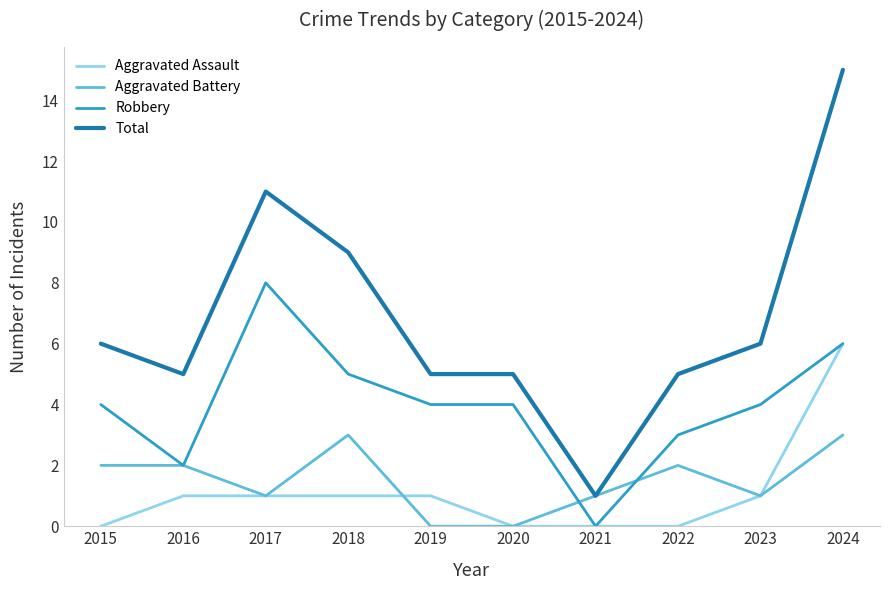

How many lines are shown in the chart?

4